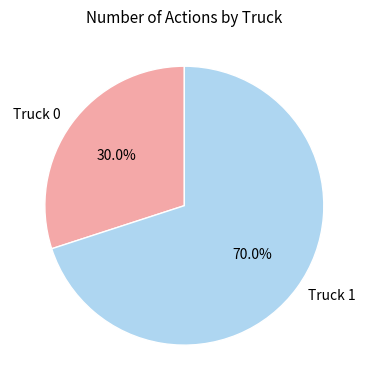

What percentage is the Truck 1 slice, to the nearest percent?

70%